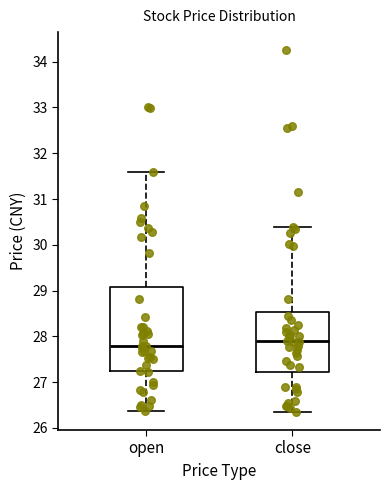

Reading left to right, transcribe this box plot: for each box, give where its median line is, the range the box spans, and where its two whiskers end, as read against the y-axis. The values are not printed on the chart, so give them approximately, as read against the axis.

open: median 27.8, box 27.2 to 29.1, whiskers 26.4 to 31.6
close: median 27.9, box 27.2 to 28.5, whiskers 26.4 to 30.4